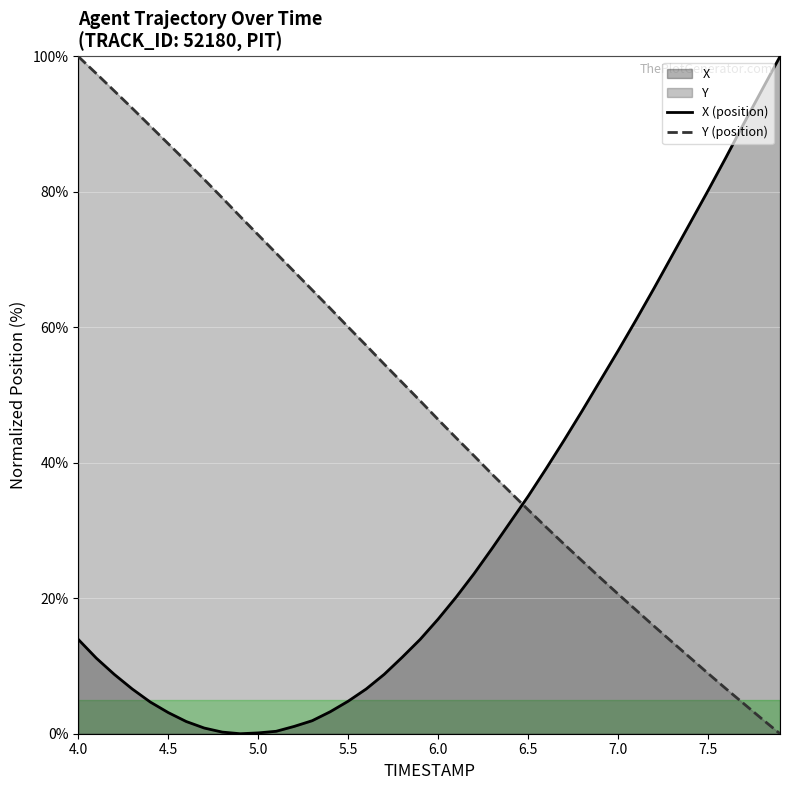

What is the maximum value shown in the chart?

100.0